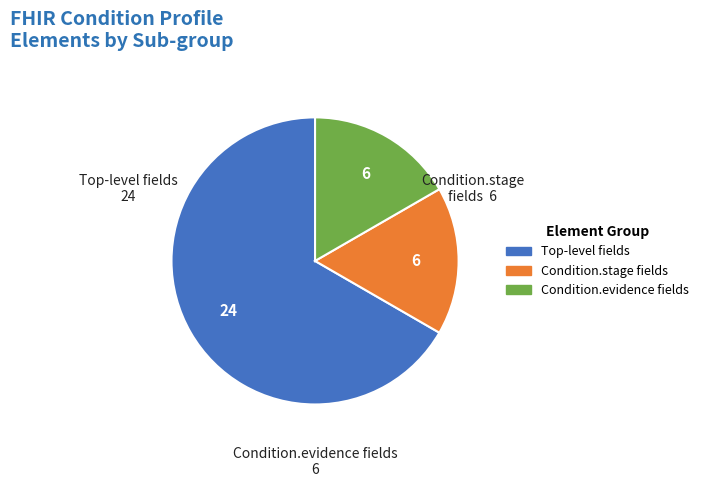

Which category accounts for the majority?

Top-level fields